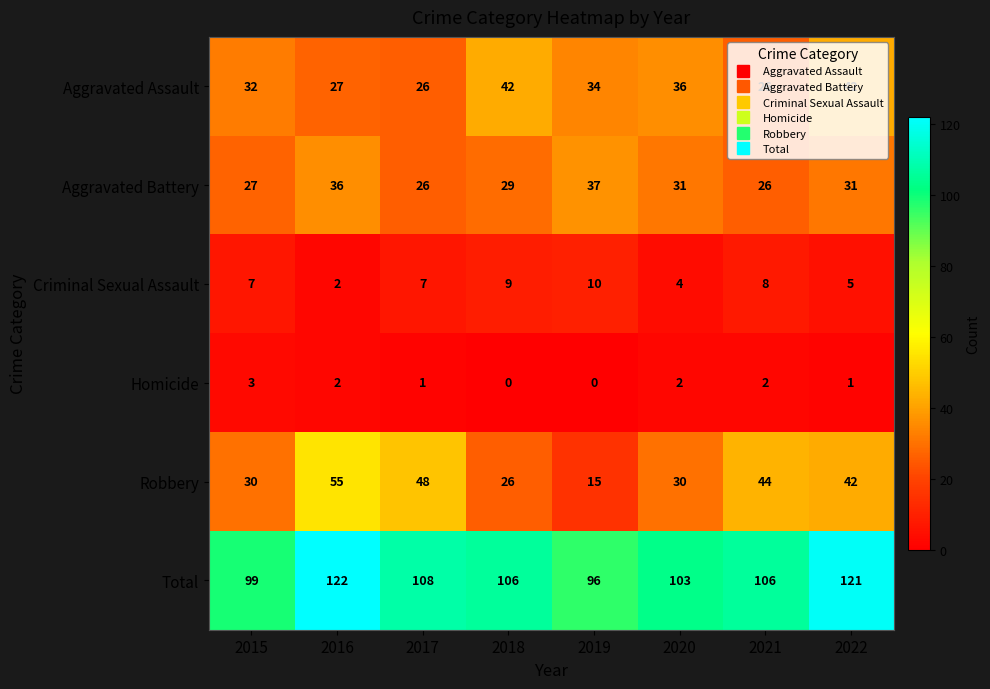

At how many categories does at least one series exceed 10?

8